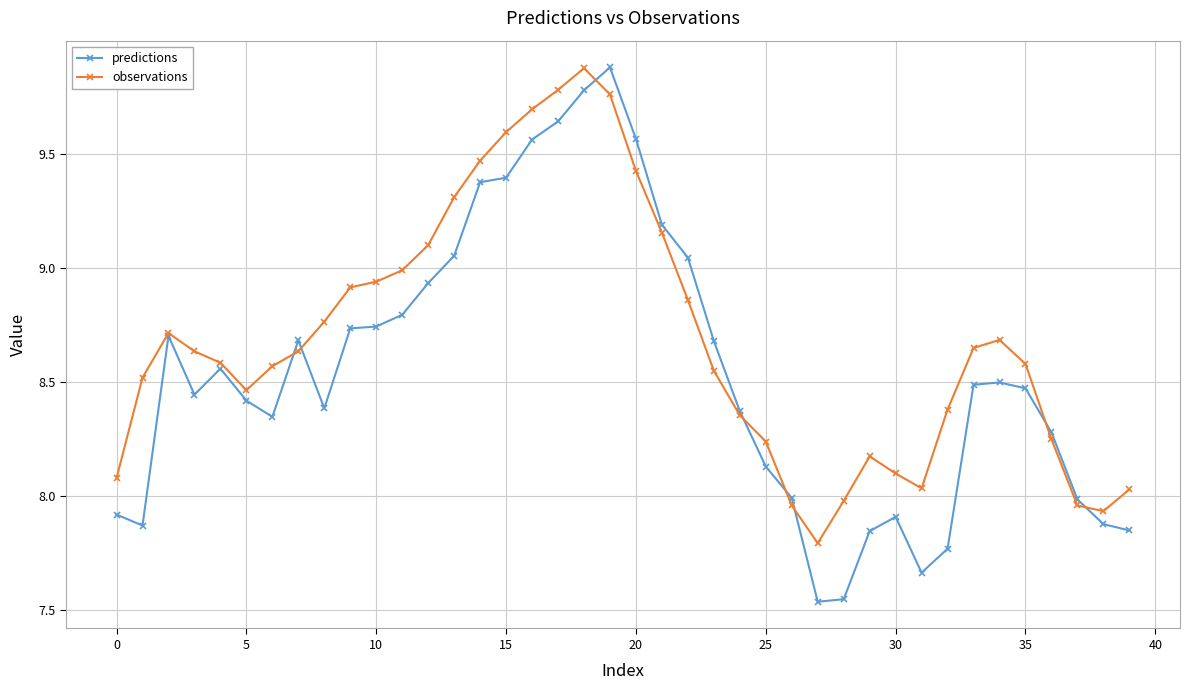

Which series has the largest range (max minus min)?

predictions